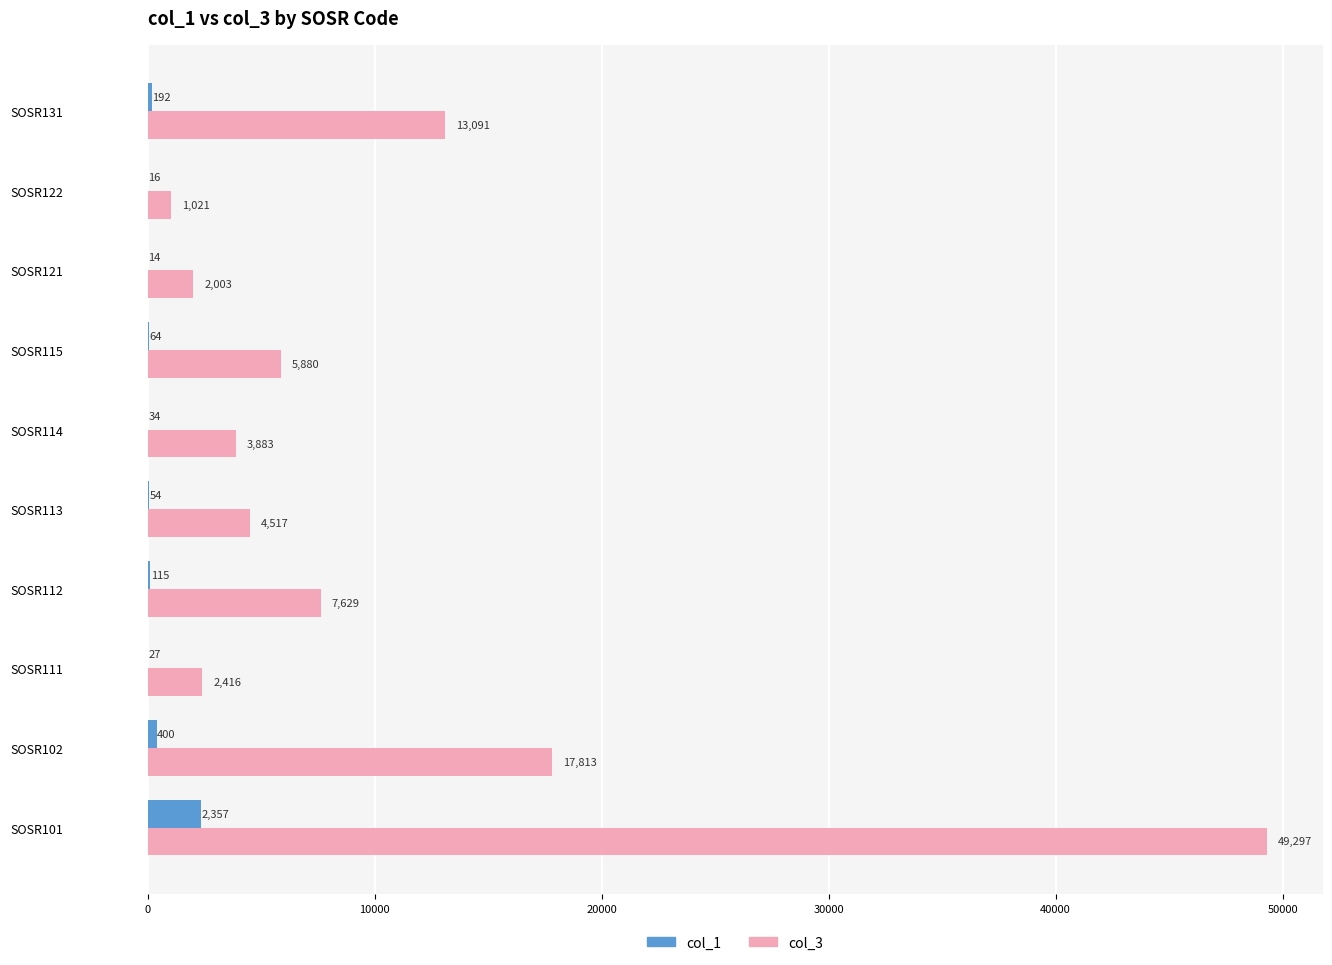

How many distinct data groups are displayed?

2